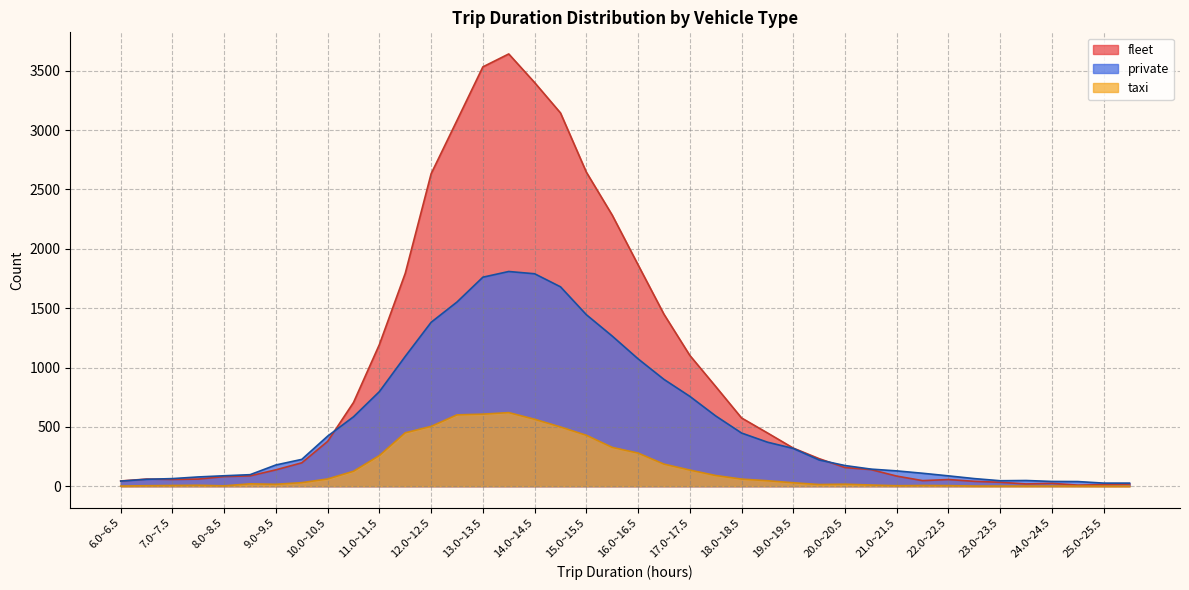

Reading left to right, list all the values displayed in this chart.

fleet: 44	60	57	60	81	87	138	197	378	706	1194	1794	2633	3082	3533	3642	3401	3145	2646	2284	1865	1449	1102	840	575	449	321	232	157	140	85	47	56	41	33	19	24	9	13	18
private: 43	58	64	78	88	97	179	226	422	585	797	1094	1381	1552	1761	1809	1790	1680	1445	1265	1073	900	757	592	448	371	318	221	174	144	129	109	87	64	46	48	40	39	26	26
taxi: 1	4	6	8	3	20	16	30	61	126	258	450	504	601	607	620	564	499	429	327	279	186	136	90	60	46	29	14	17	10	4	6	5	1	1	1	1	1	0	0